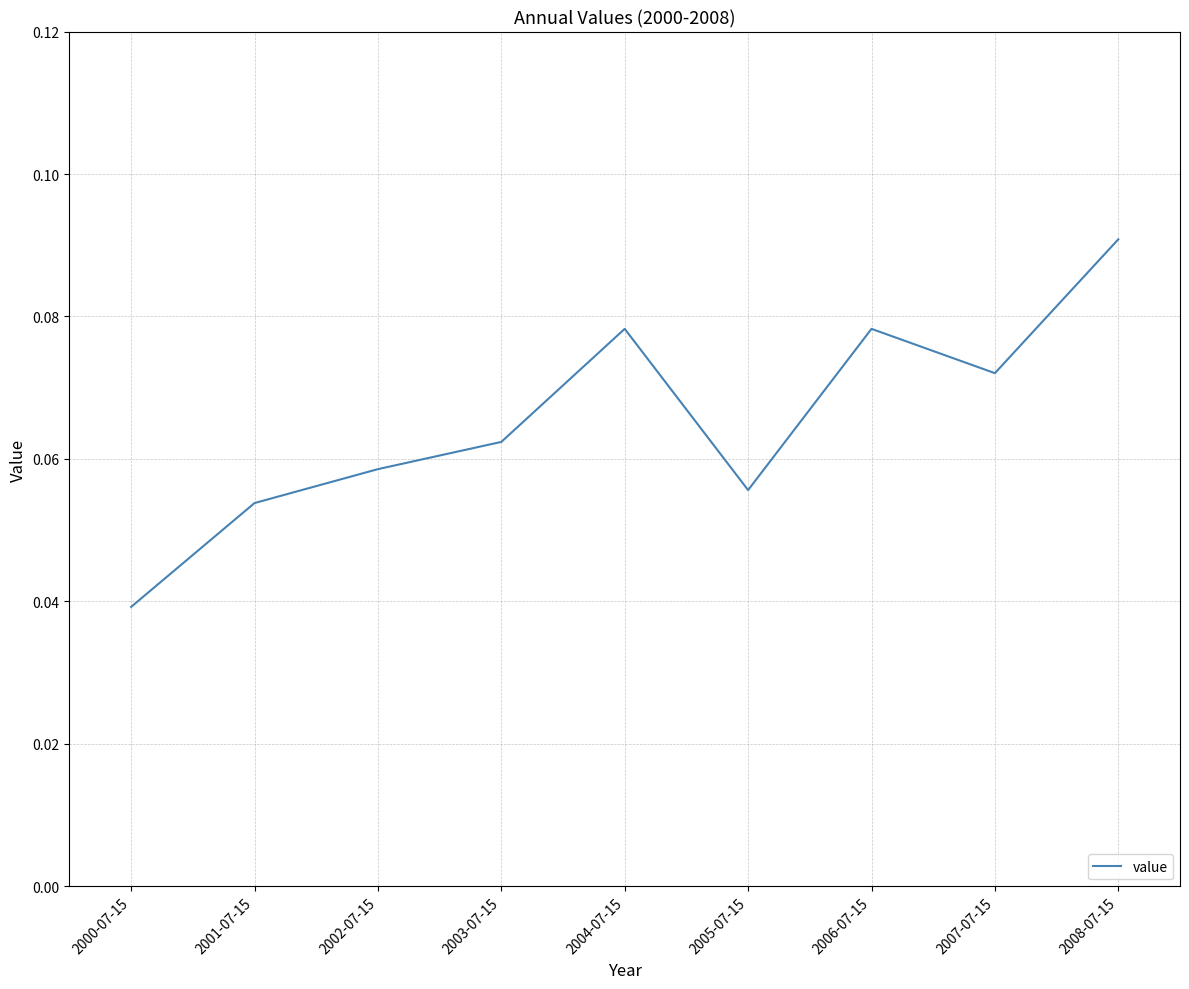

Which label corresponds to the largest value in the chart?

2008-07-15